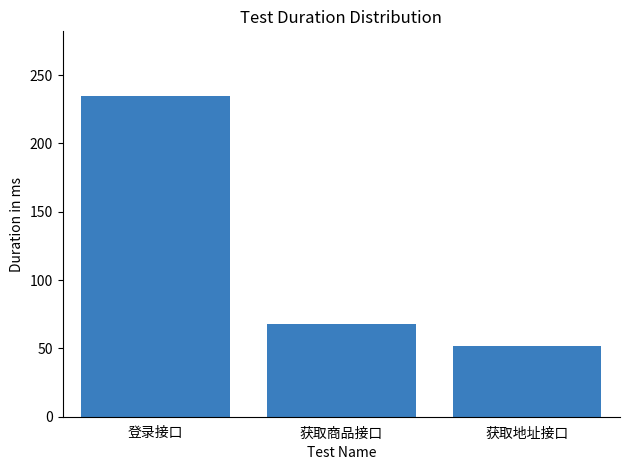

How many data points are less than 68?

1